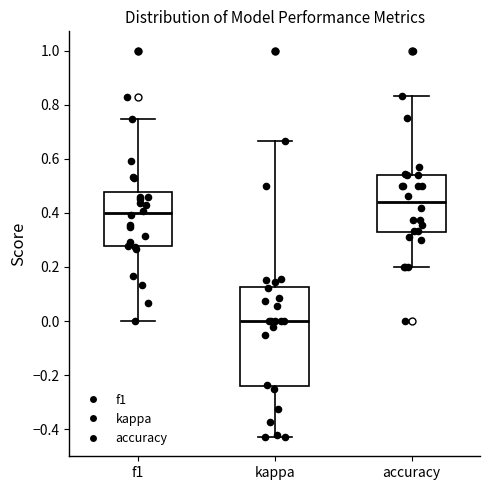

Reading left to right, transcribe this box plot: for each box, give where its median line is, the range the box spans, and where its two whiskers end, as read against the y-axis. The values are not printed on the chart, so give them approximately, as read against the axis.

f1: median 0.40, box 0.28 to 0.48, whiskers 0.00 to 0.74
kappa: median 0.00, box -0.24 to 0.12, whiskers -0.42 to 0.66
accuracy: median 0.44, box 0.32 to 0.54, whiskers 0.20 to 0.84